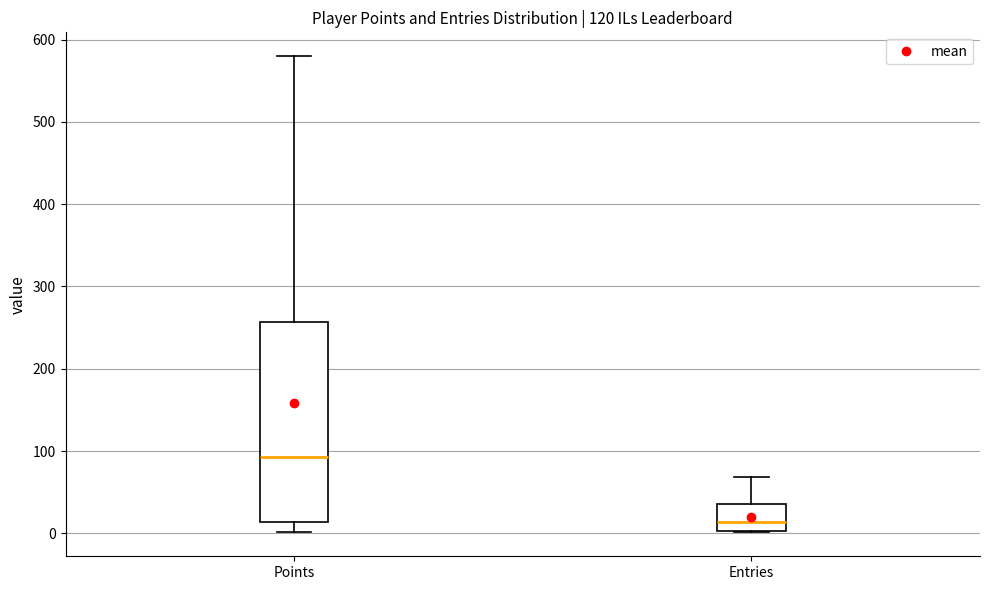

Where is the lower edge of the box for Entries on the y-axis? The values are not printed on the chart, so give them approximately, as read against the axis.

0